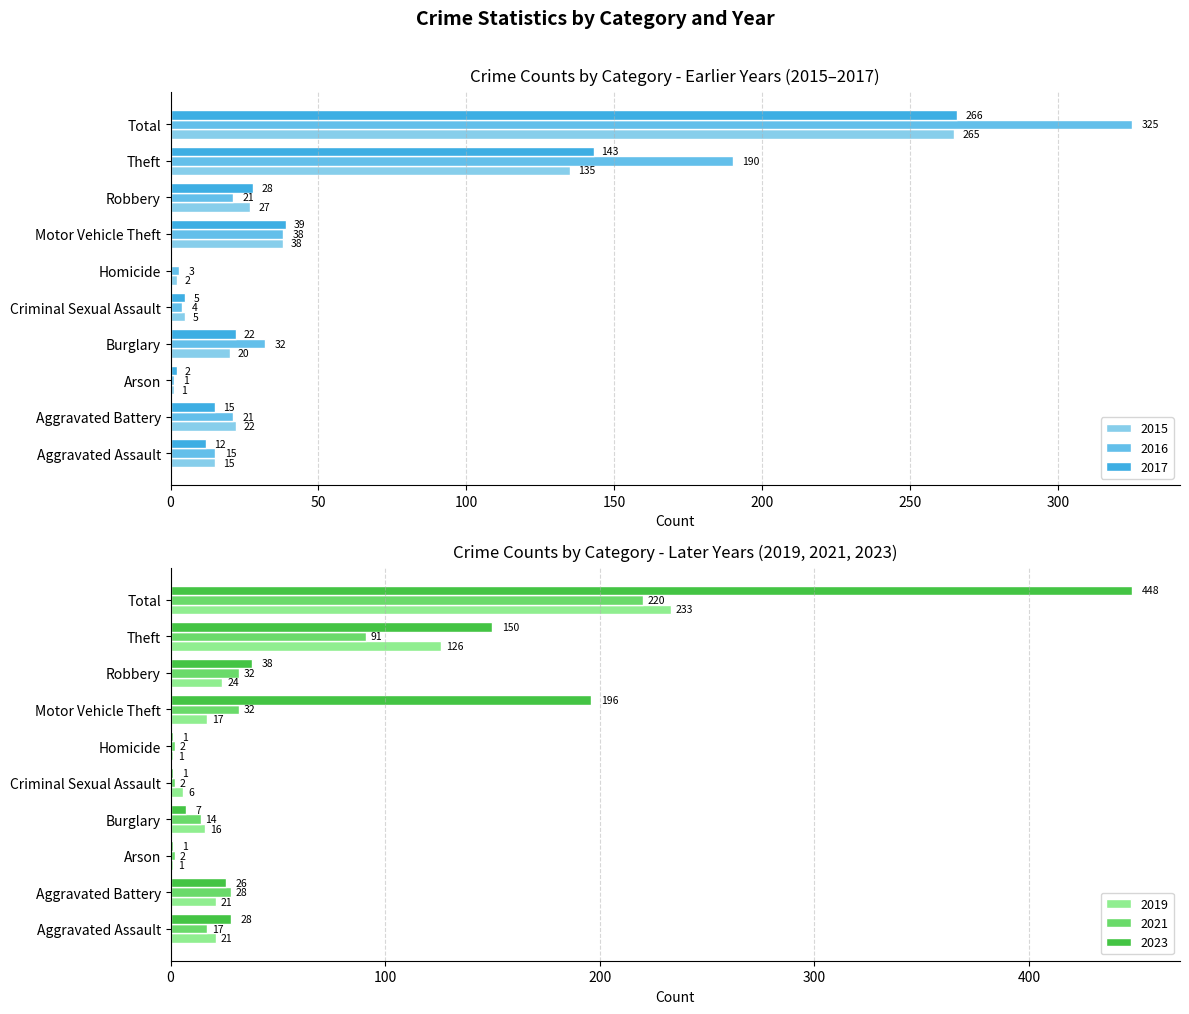

Is it true that 2021 equals 364 at Total?

False